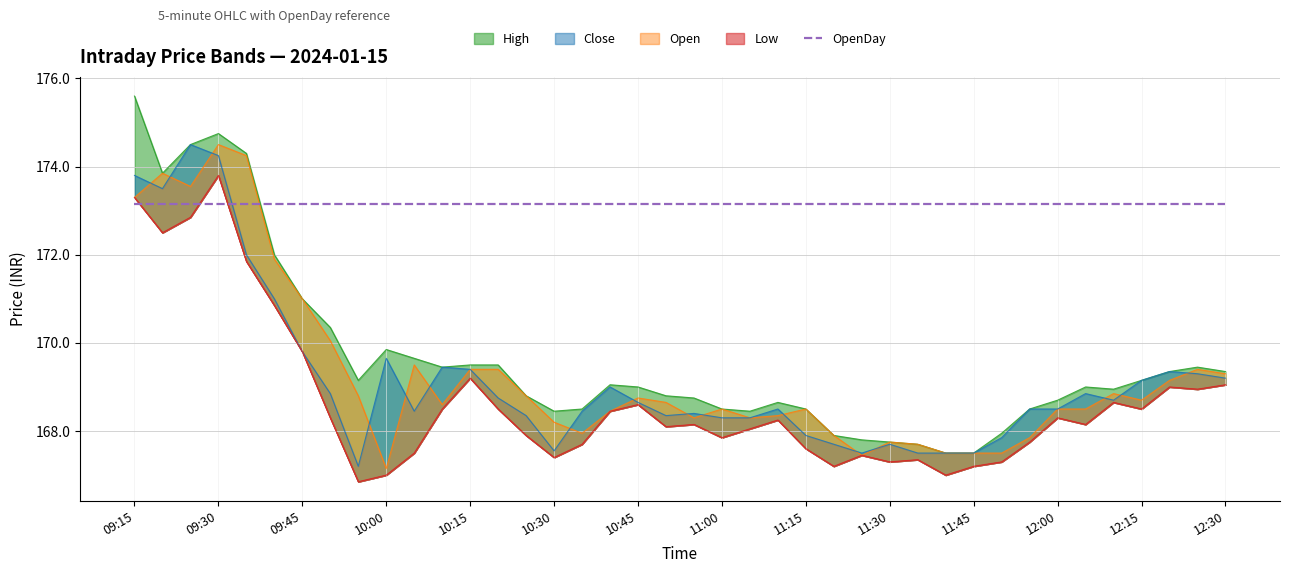

What is the difference between the Close values at 11:30 and 11:15?

0.2